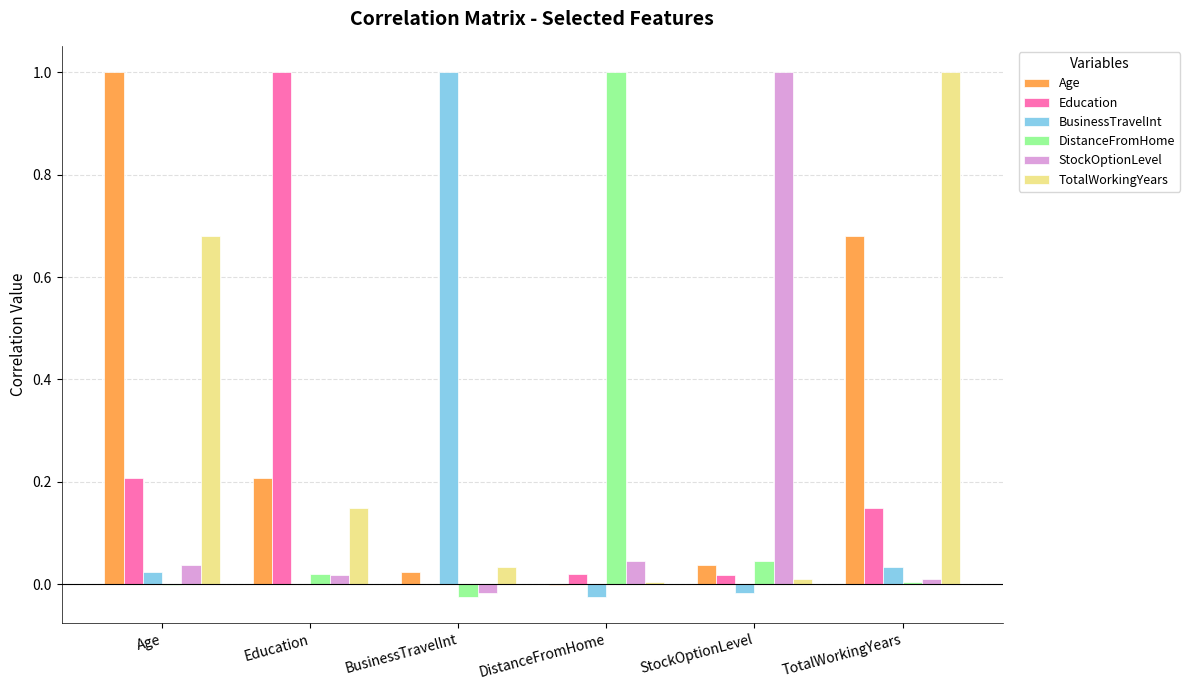

Which category has the highest value in the Education series?

Education